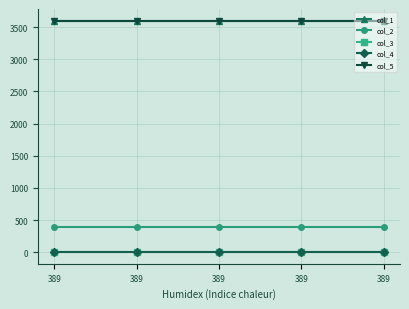

What are all the series names shown in the legend?

col_1, col_2, col_3, col_4, col_5